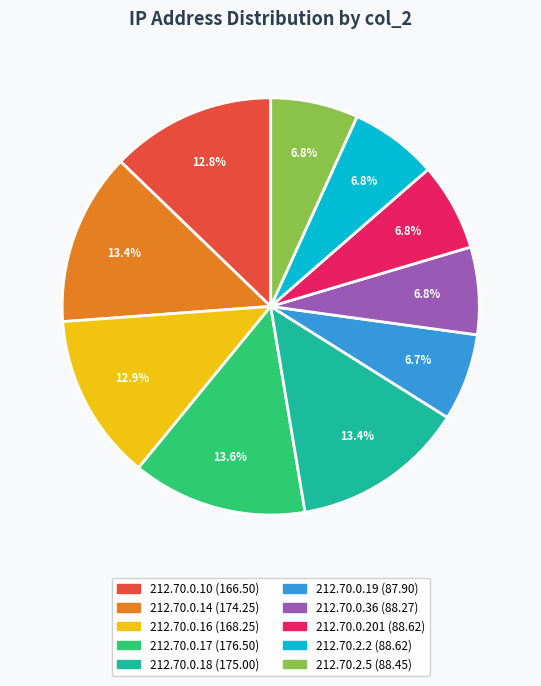

Count the number of slices in the pie.

10